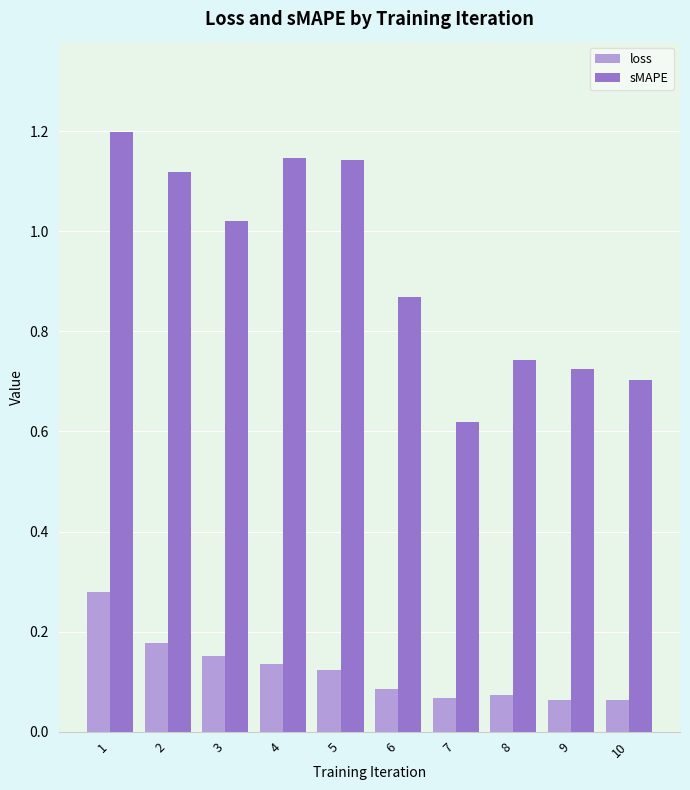

How many bars are there in total?

20